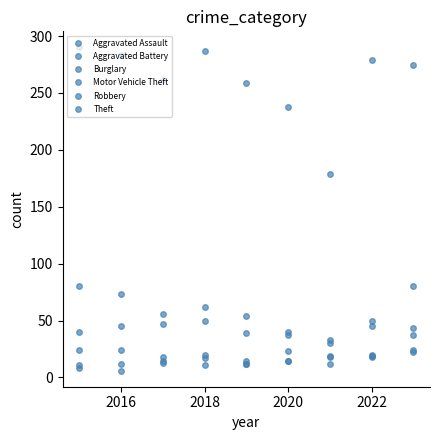

At how many categories does at least one series exceed 171?

9